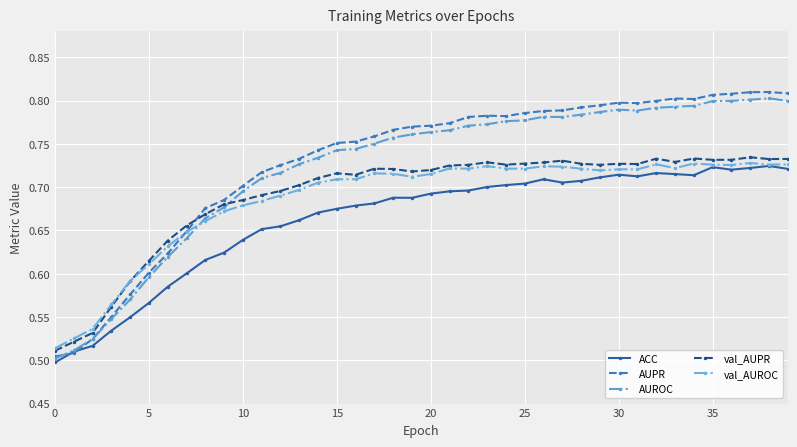

What are all the series names shown in the legend?

ACC, AUPR, AUROC, val_AUPR, val_AUROC